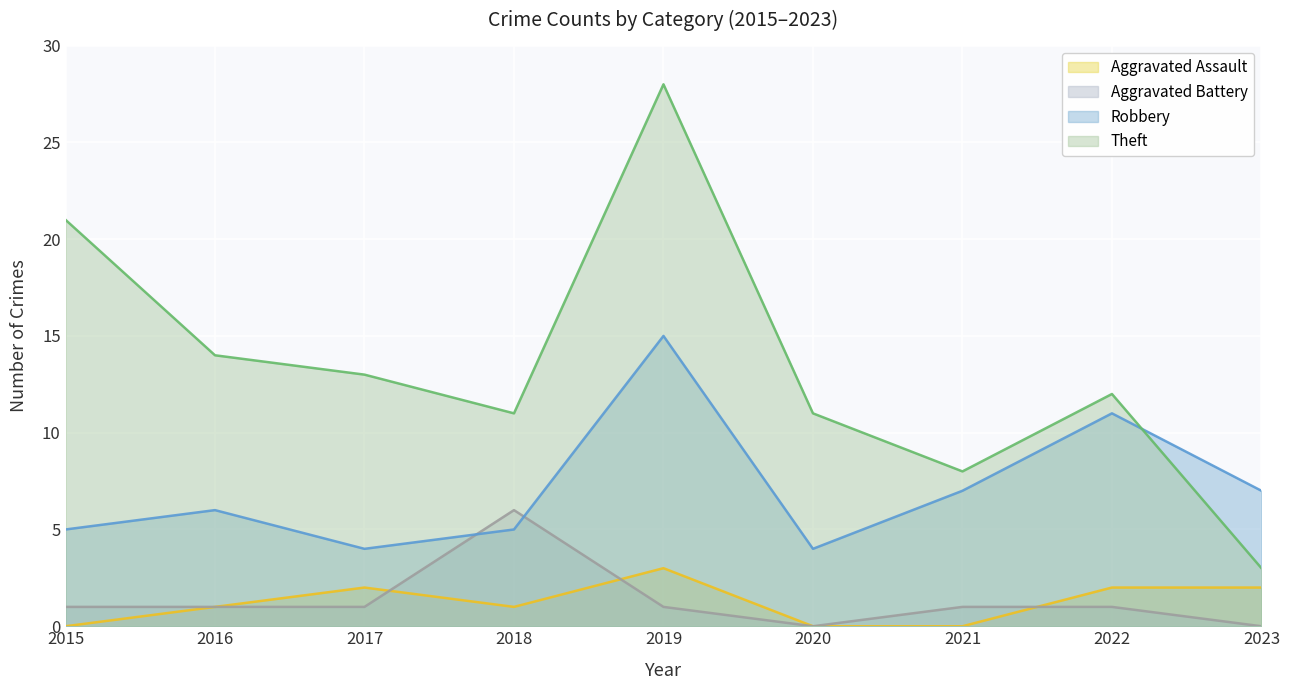

What is the value of the Robbery point at the 8th from the left?

11